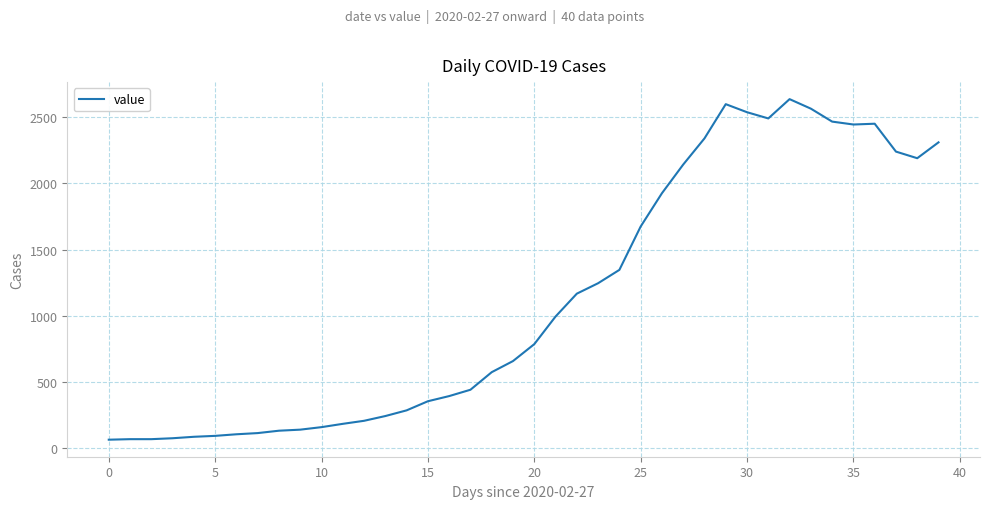

What is the difference between the maximum and minimum values?

2577